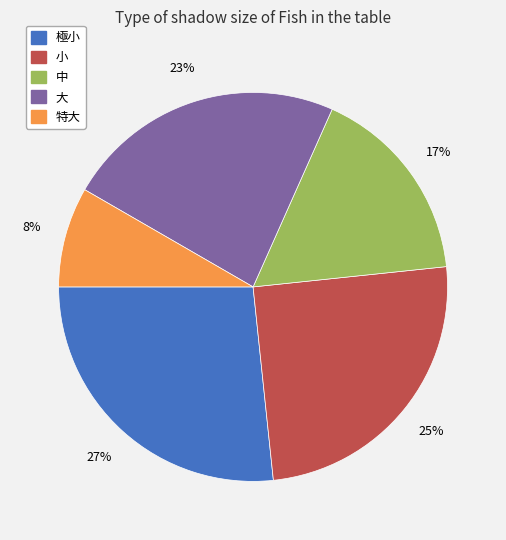

To the nearest percent, what is the combined percentage of 大 and 極小?

50%